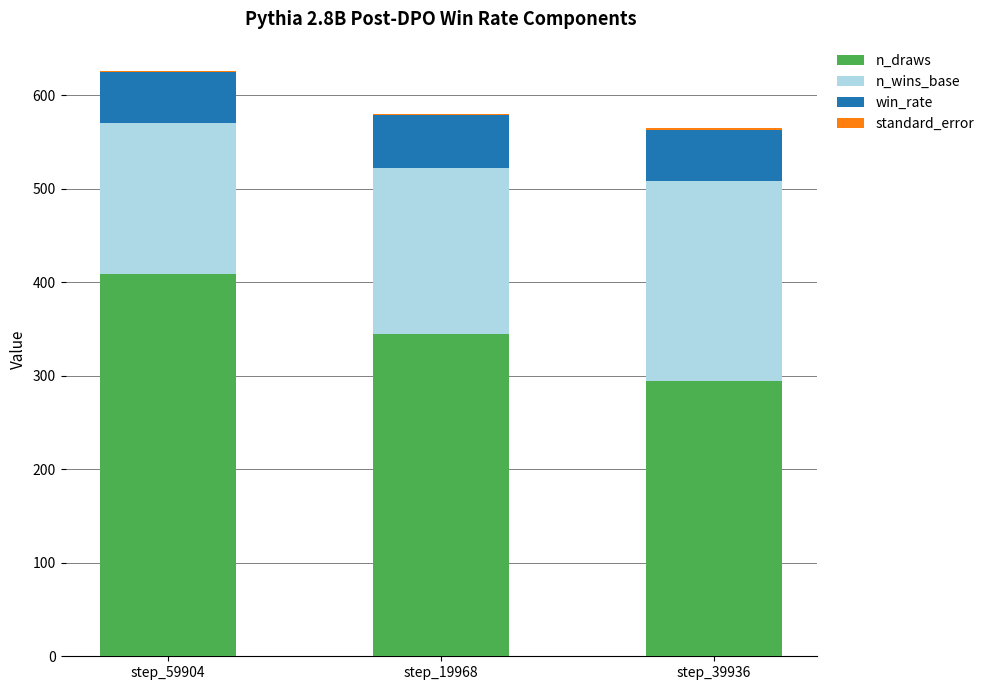

True or false: n_draws has a value of 102.9 at step_59904.

False